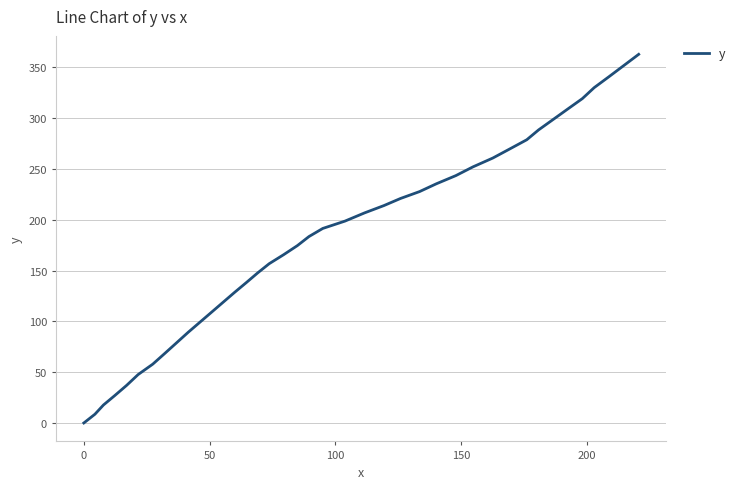

What is the difference between the maximum and minimum values?

362.9